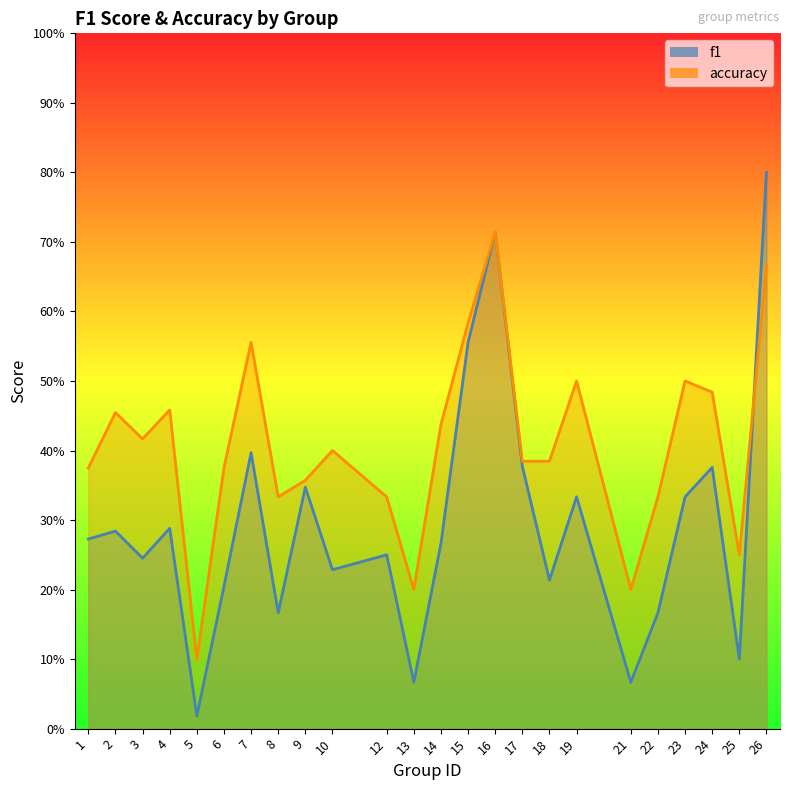

Where is the first local minimum for f1?

3